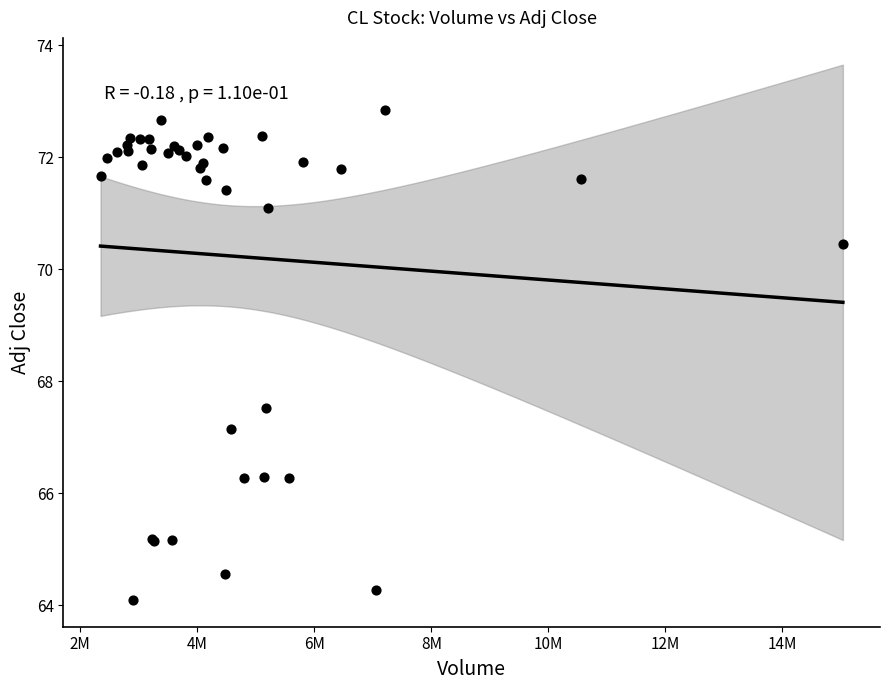

What Y value in the scatter plot is closest to 68?

67.5